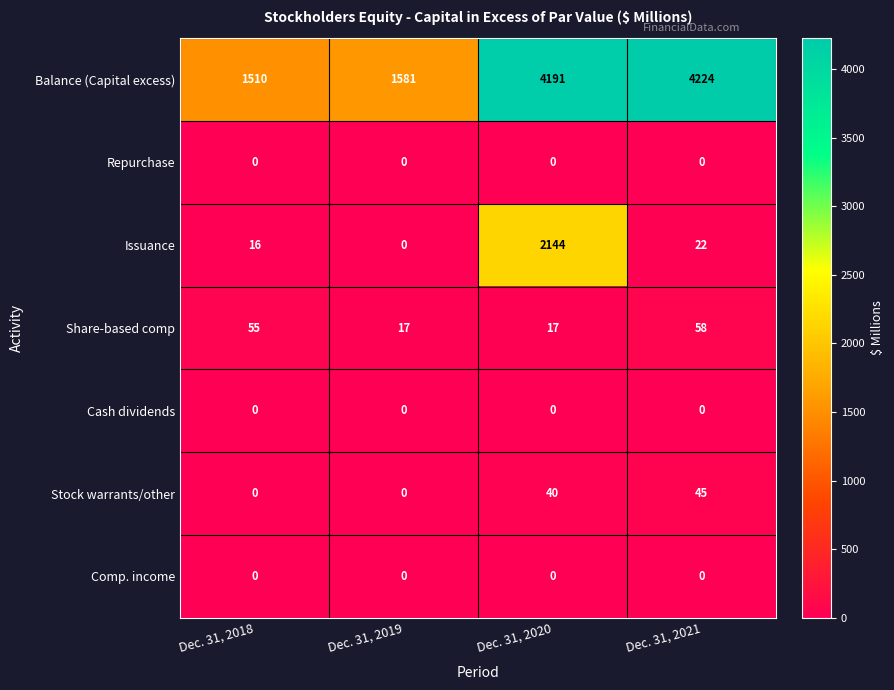

Reading right to left, extract all data points from this chart.

Balance (Capital excess): Dec. 31, 2021=4224	Dec. 31, 2020=4191	Dec. 31, 2019=1581	Dec. 31, 2018=1510
Repurchase: Dec. 31, 2021=0	Dec. 31, 2020=0	Dec. 31, 2019=0	Dec. 31, 2018=0
Issuance: Dec. 31, 2021=22	Dec. 31, 2020=2144	Dec. 31, 2019=0	Dec. 31, 2018=16
Share-based comp: Dec. 31, 2021=58	Dec. 31, 2020=17	Dec. 31, 2019=17	Dec. 31, 2018=55
Cash dividends: Dec. 31, 2021=0	Dec. 31, 2020=0	Dec. 31, 2019=0	Dec. 31, 2018=0
Stock warrants/other: Dec. 31, 2021=45	Dec. 31, 2020=40	Dec. 31, 2019=0	Dec. 31, 2018=0
Comp. income: Dec. 31, 2021=0	Dec. 31, 2020=0	Dec. 31, 2019=0	Dec. 31, 2018=0